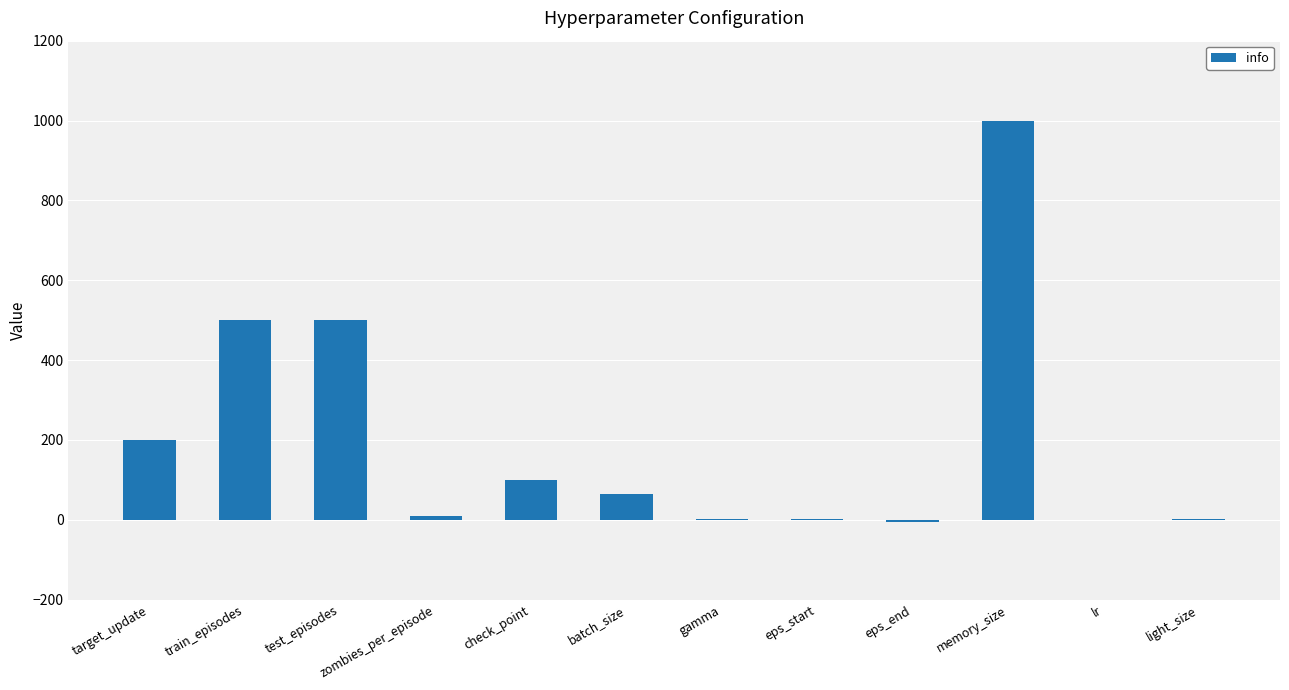

Between test_episodes and light_size, which is larger?

test_episodes